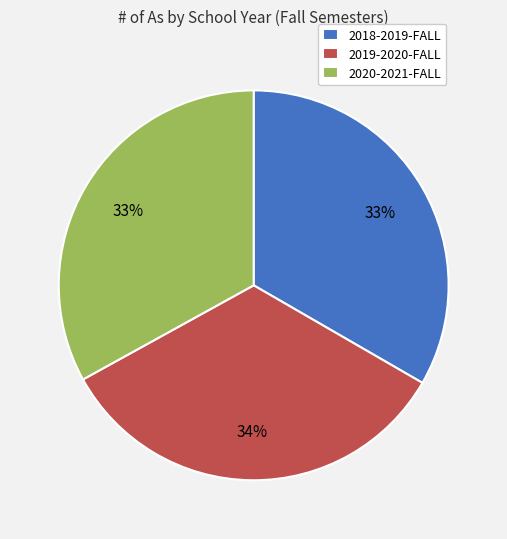

Combined, do 2019-2020-FALL and 2020-2021-FALL account for over 50%?

Yes